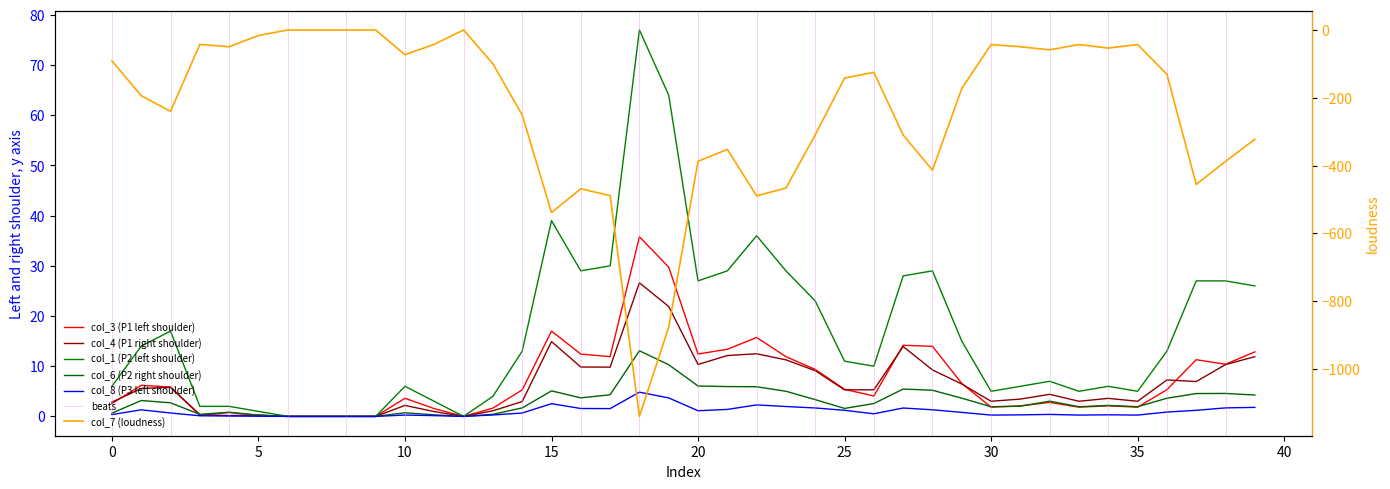

At 2, list the series in order from largest to smallest.

col_1, col_3, col_4, col_6, col_8, col_7